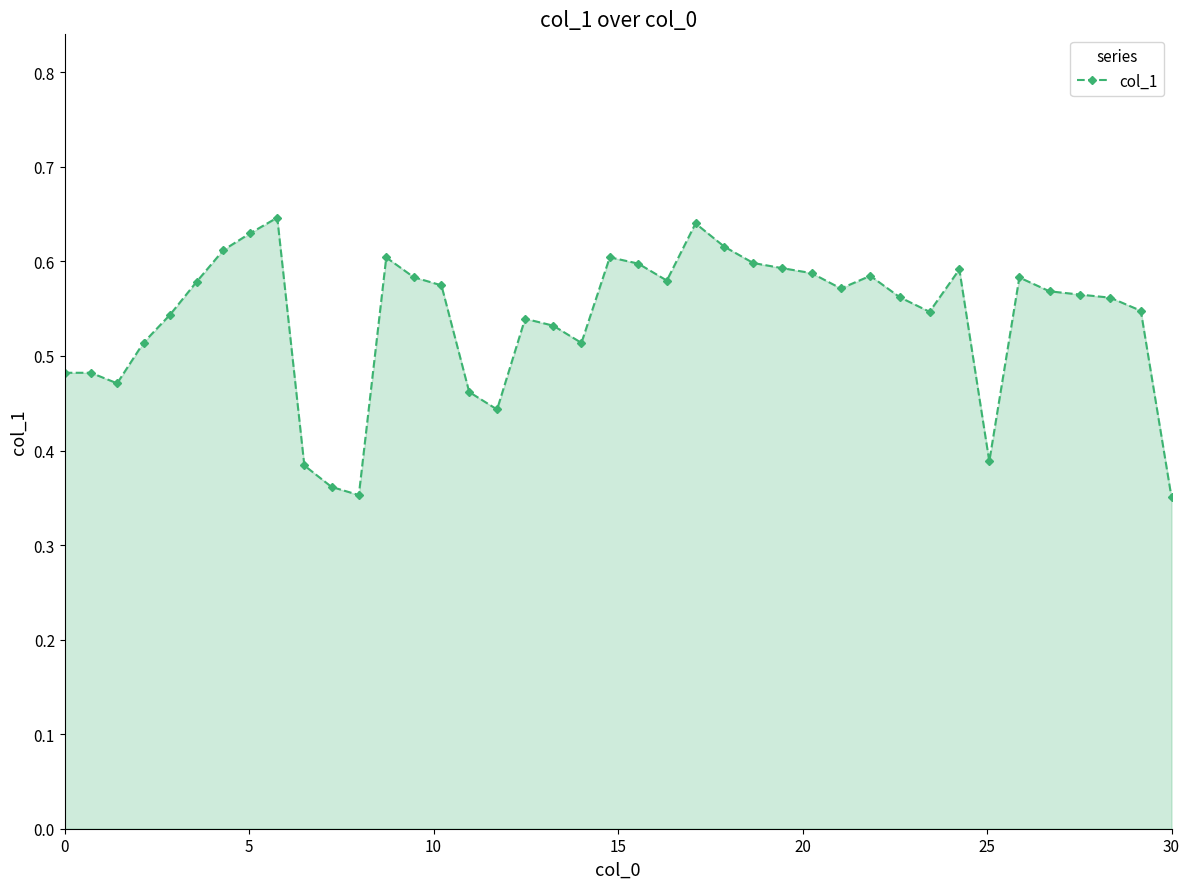

What is the difference between the maximum and minimum values?

0.3